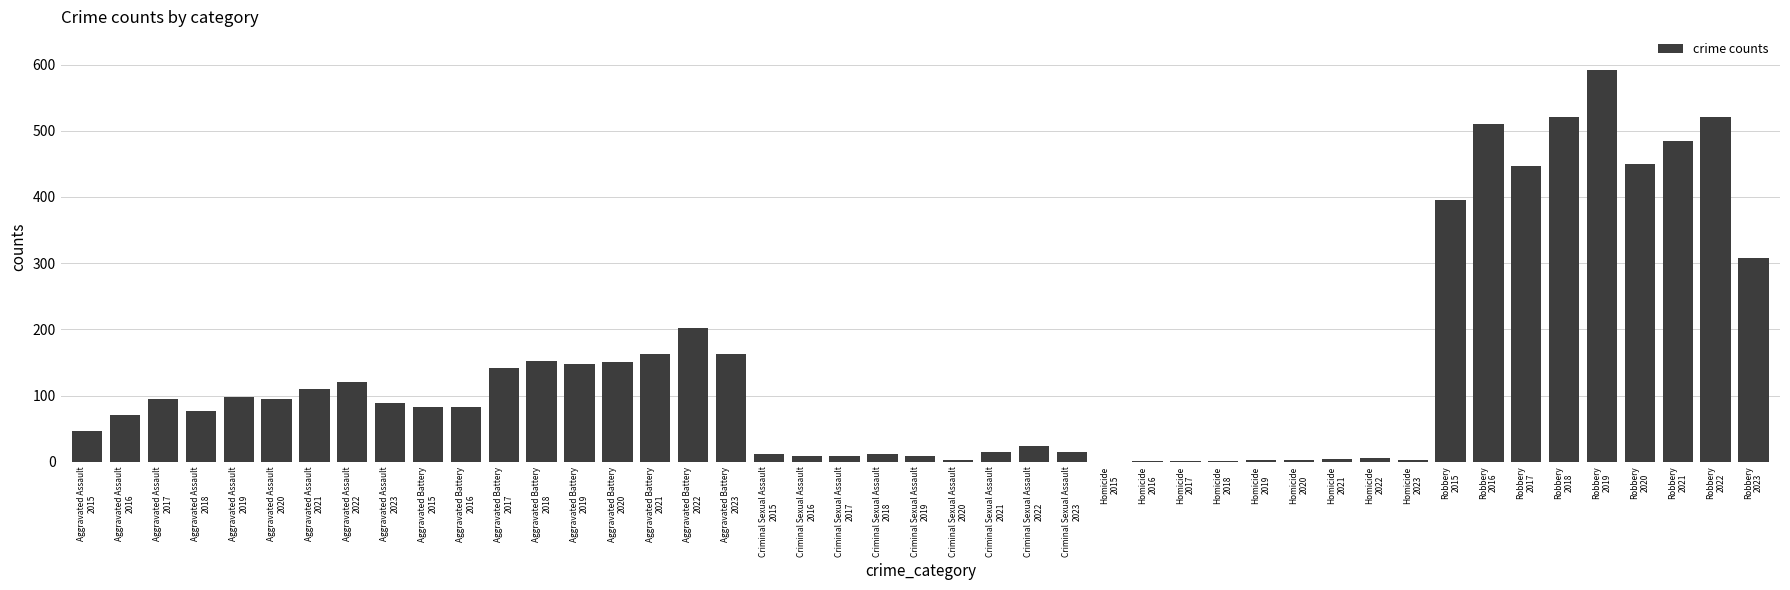

How many data points does each series have?

45